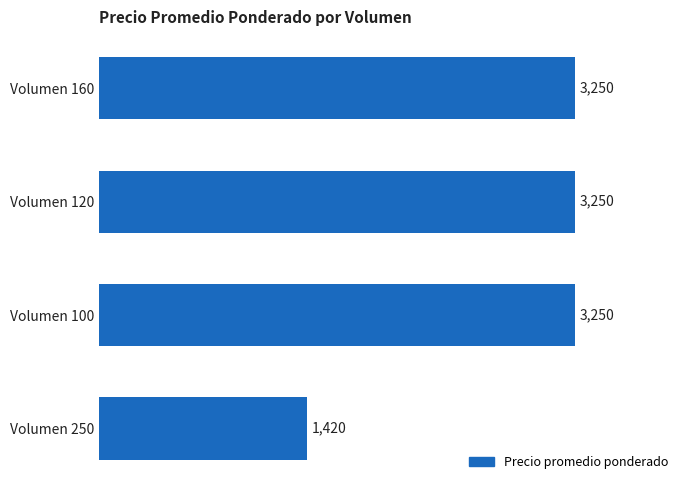

Between Volumen 250 and Volumen 160, which is larger?

Volumen 160